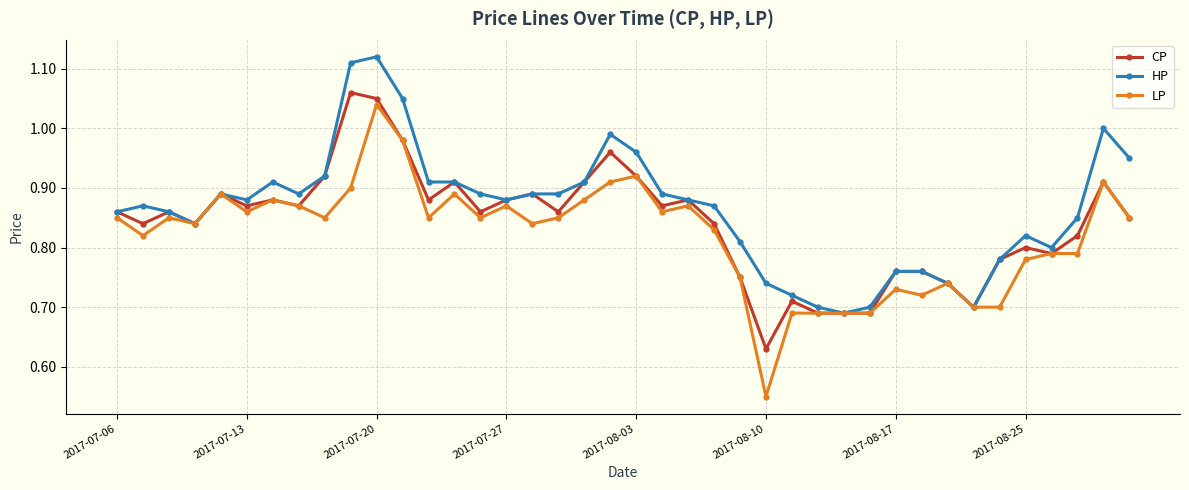

True or false: HP has more than 1 points higher than both neighbors.

True